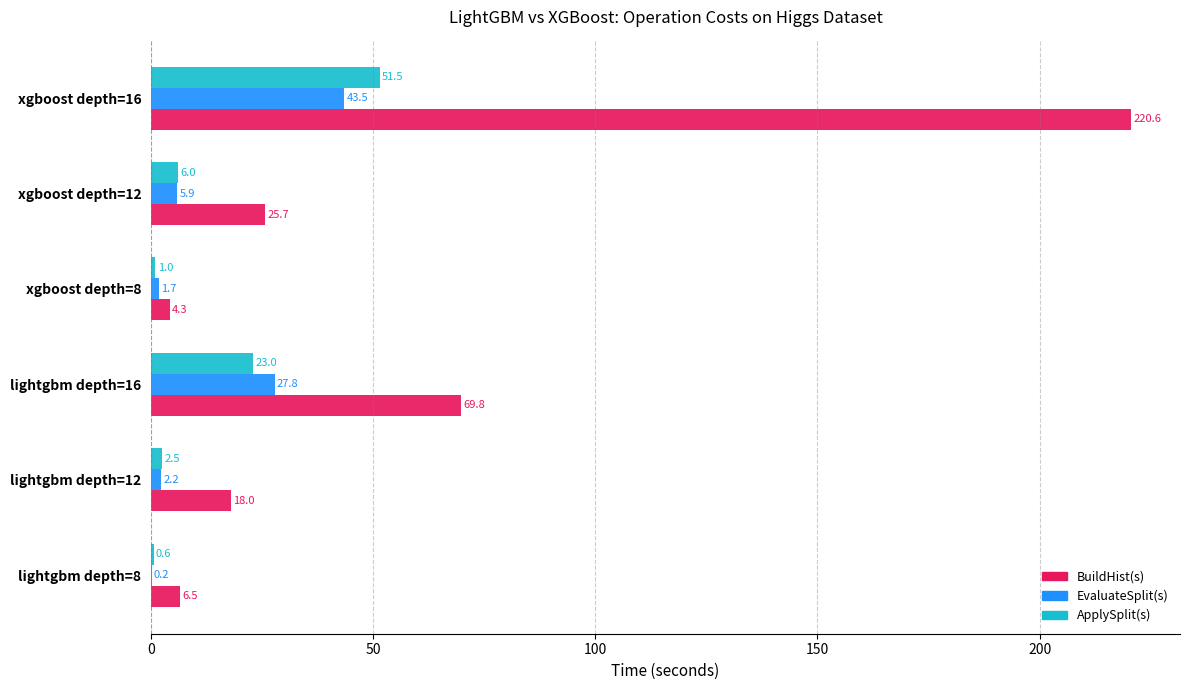

Which series changed the most between lightgbm depth=12 and lightgbm depth=16?

BuildHist(s)